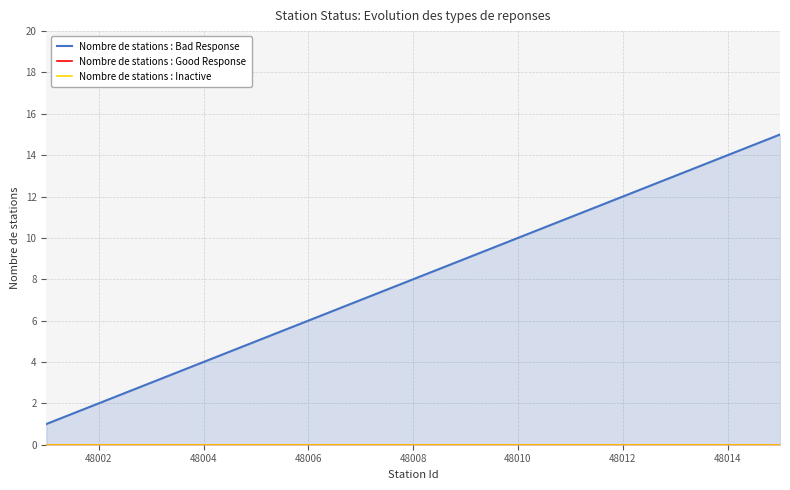

How many lines are shown in the chart?

3